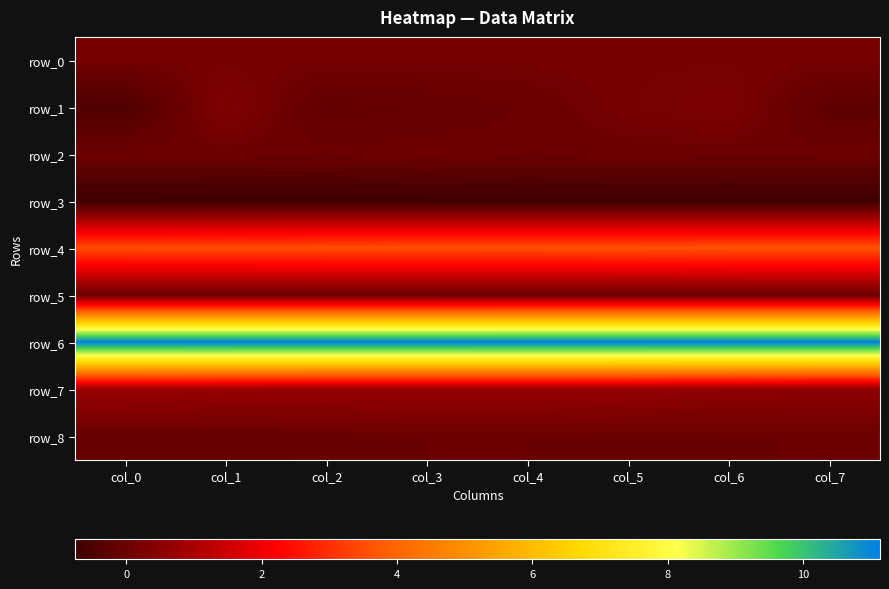

What is the minimum value for row_8?

-0.1